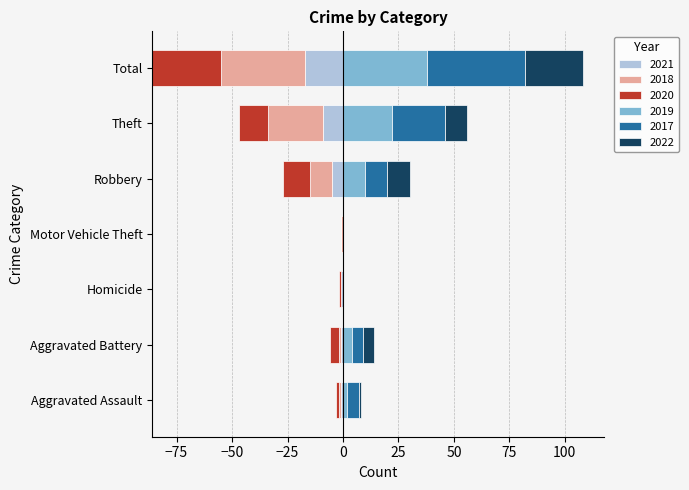

What are all the series names shown in the legend?

2020, 2018, 2021, 2019, 2017, 2022